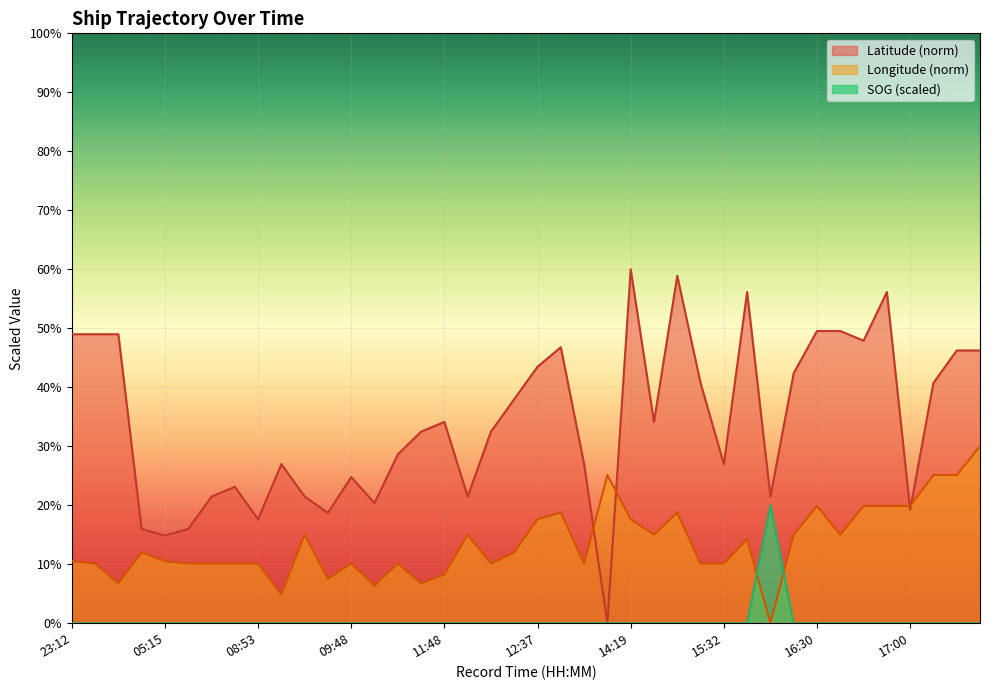

How many series are shown in this chart?

3